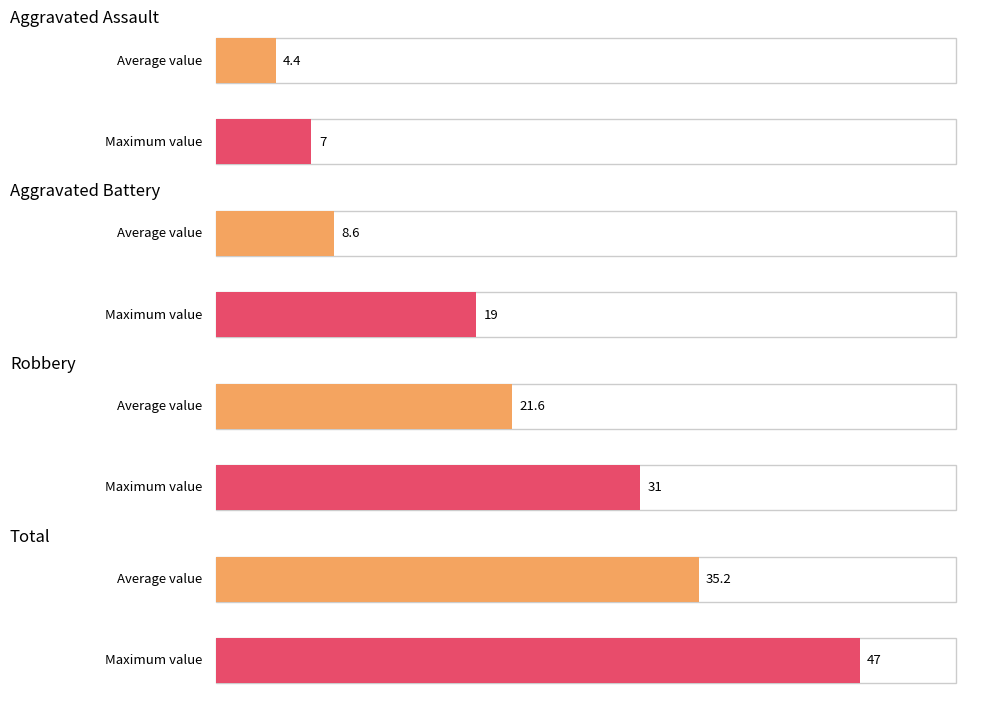

At how many categories does at least one series exceed 39?

1